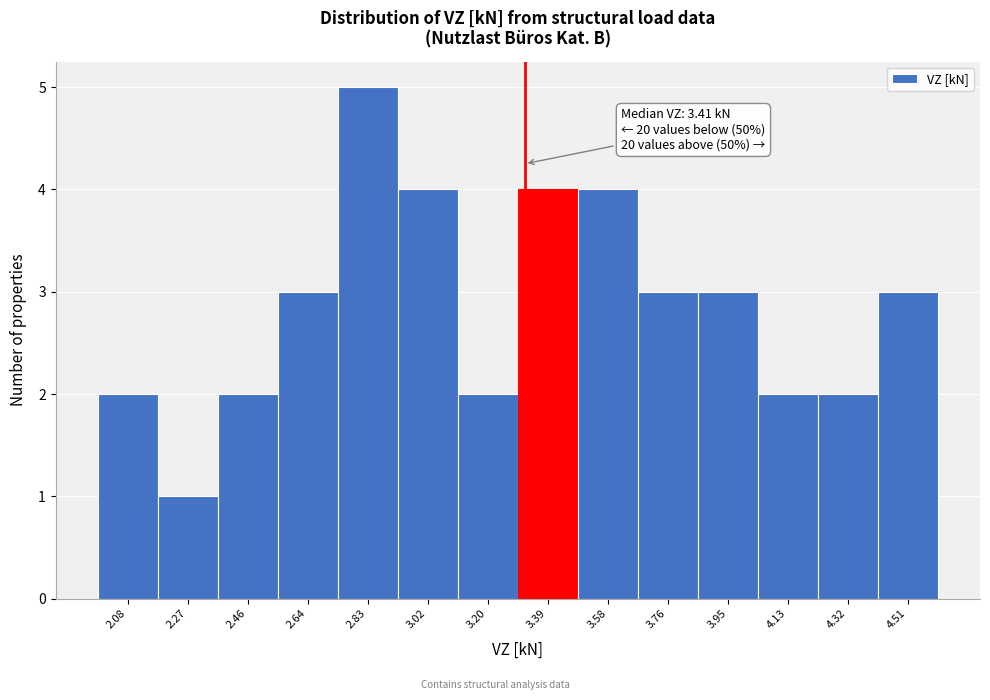

Reading left to right, list all the values displayed in this chart.

2.08=2	2.27=1	2.46=2	2.64=3	2.83=5	3.02=4	3.20=2	3.39=4	3.58=4	3.76=3	3.95=3	4.13=2	4.32=2	4.51=3